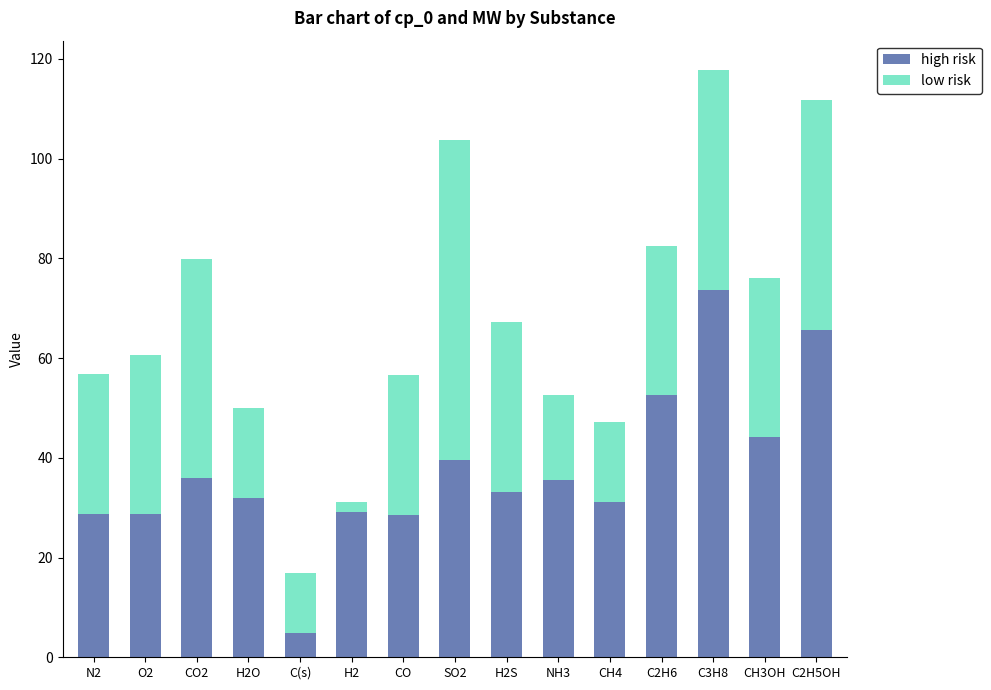

What is the difference between the maximum and minimum values in the high risk series?

68.7